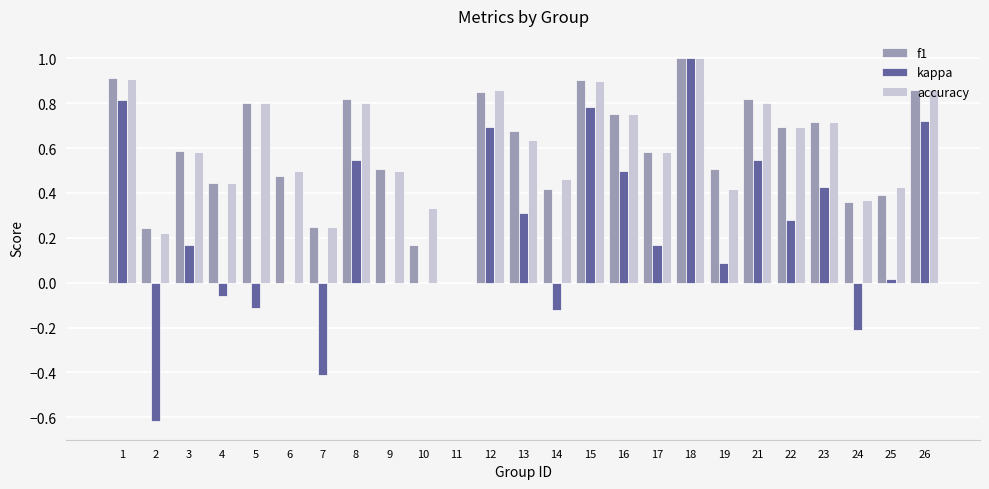

Which series changed the most between 7 and 18?

kappa